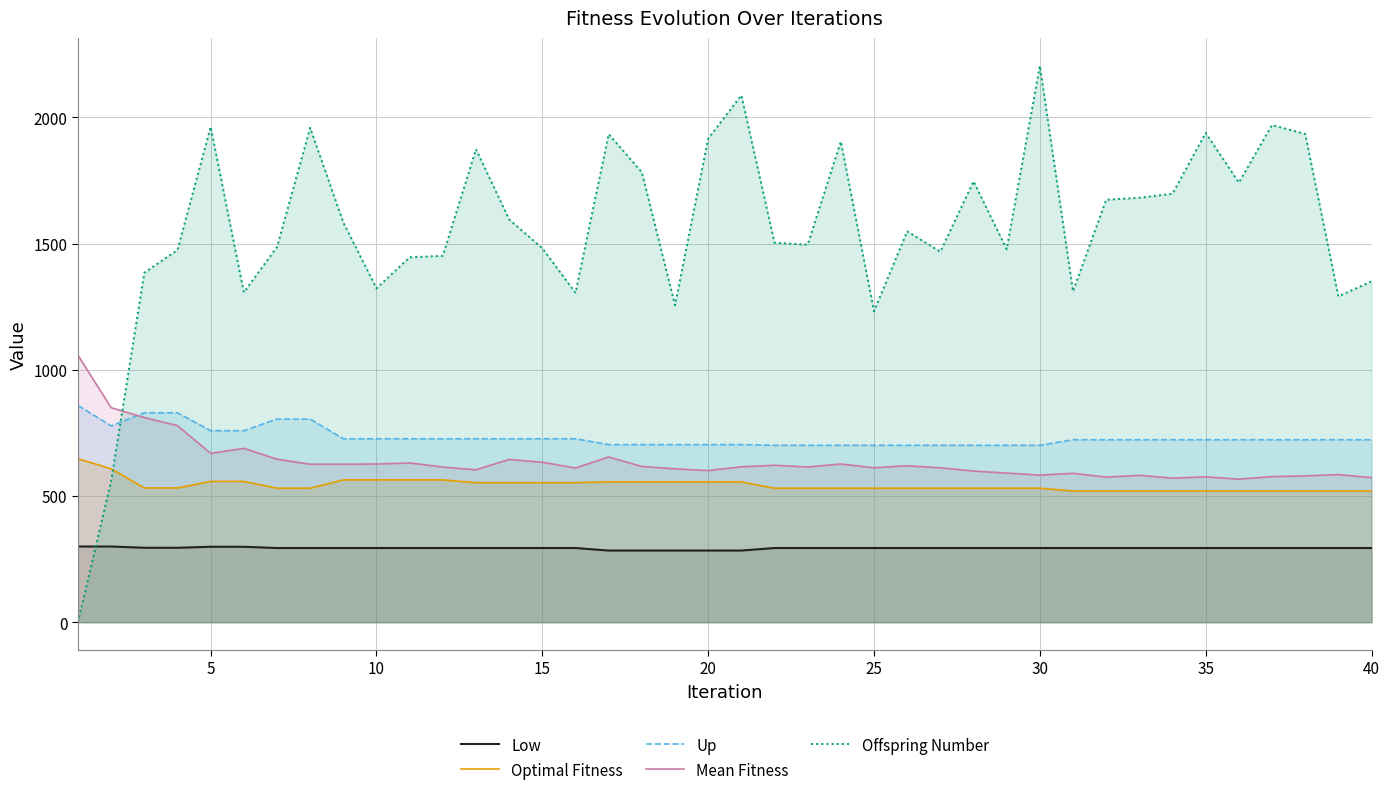

What is the greatest value displayed?

2205